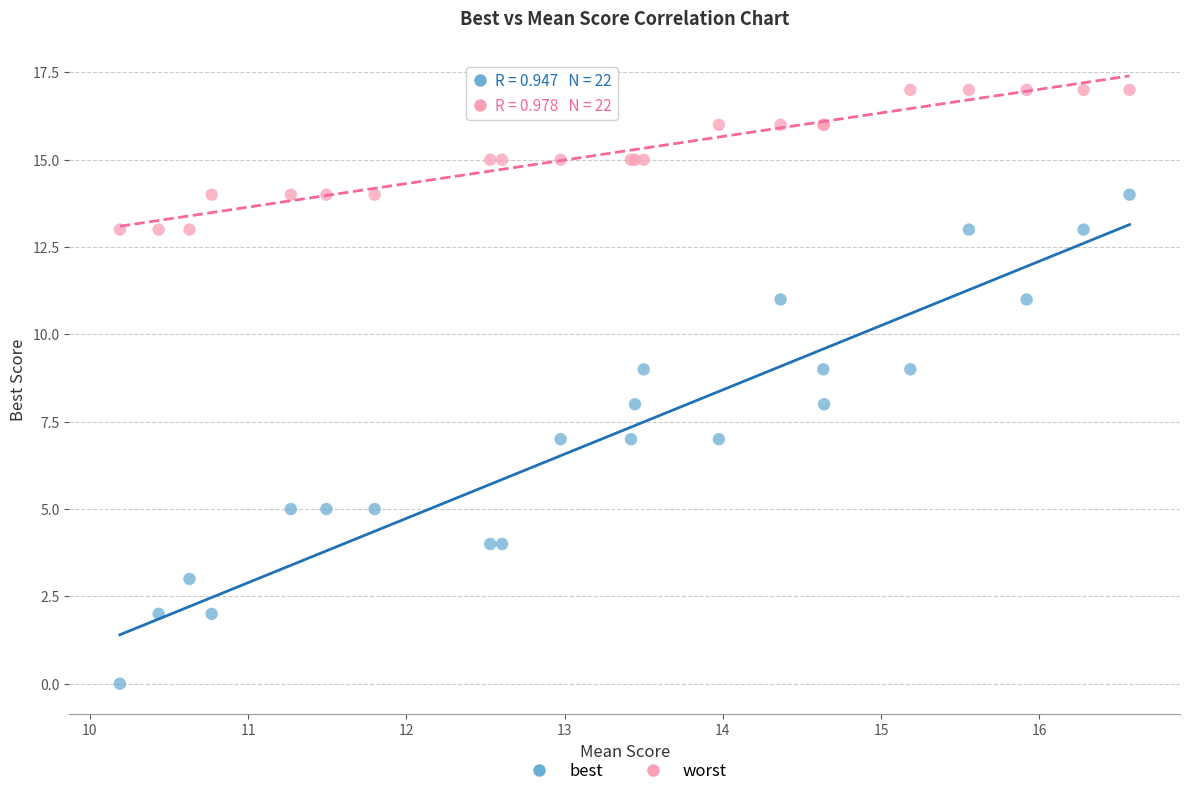

Which series contains the highest Y value?

worst